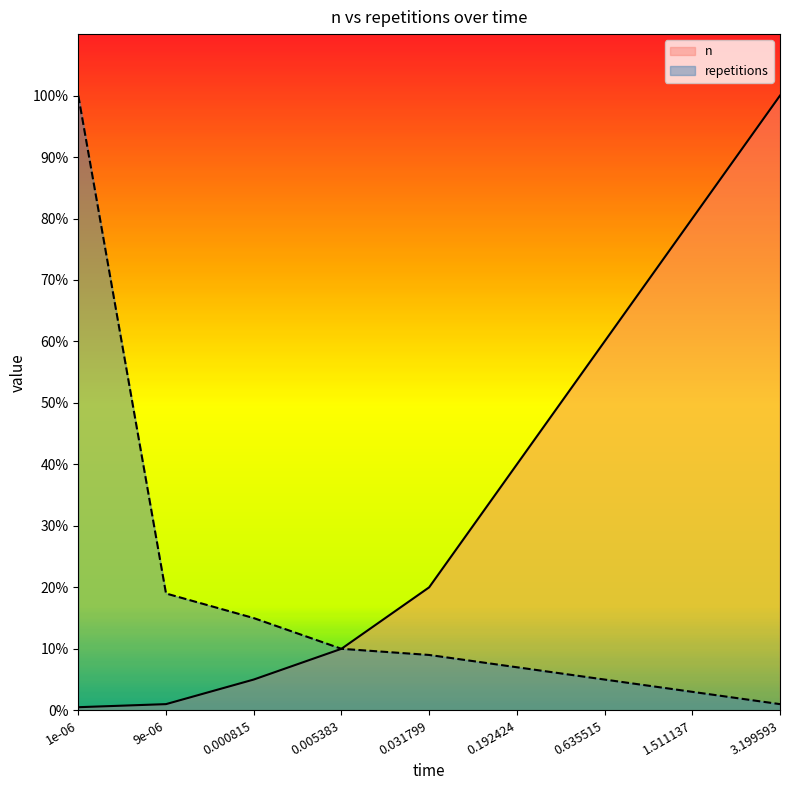

What is the total value across all series at 1.511137?

83.0